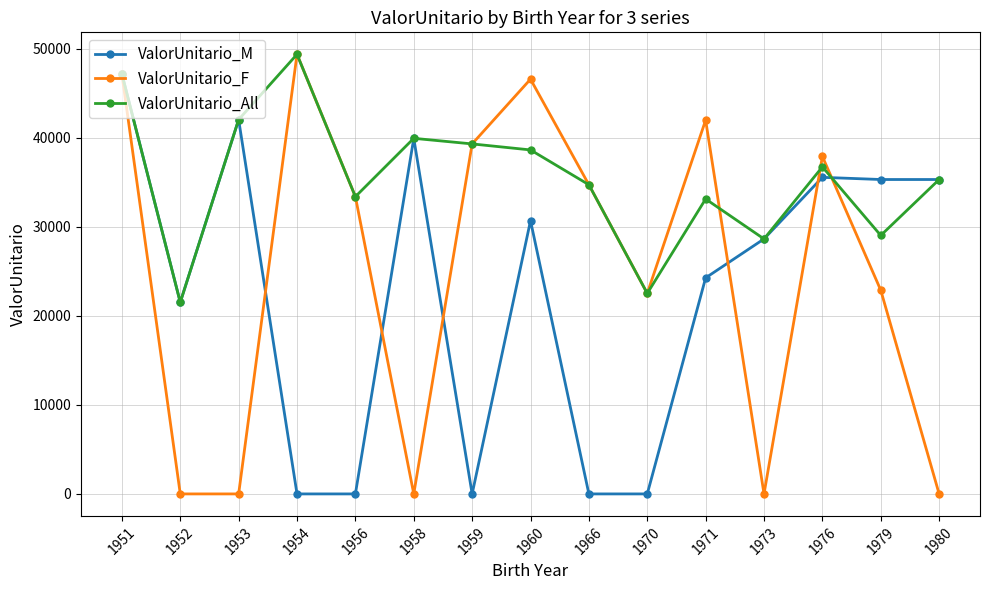

At which category does the chart reach its peak across all series?

1954